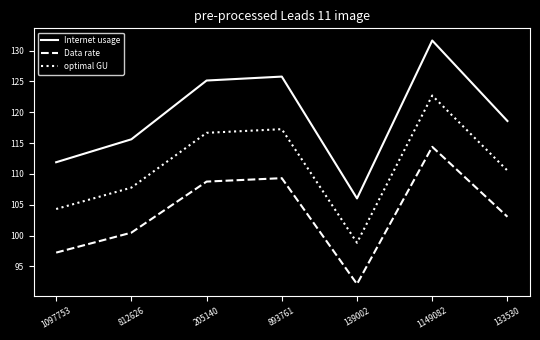

Reading left to right, what are all the values shown in this chart?

Internet usage: 1097753=111.9	812626=115.6	205140=125.1	893761=125.8	139002=106.0	1149082=131.6	133530=118.6
Data rate: 1097753=97.2	812626=100.5	205140=108.8	893761=109.3	139002=92.1	1149082=114.4	133530=103.1
optimal GU: 1097753=104.3	812626=107.8	205140=116.7	893761=117.3	139002=98.8	1149082=122.7	133530=110.5